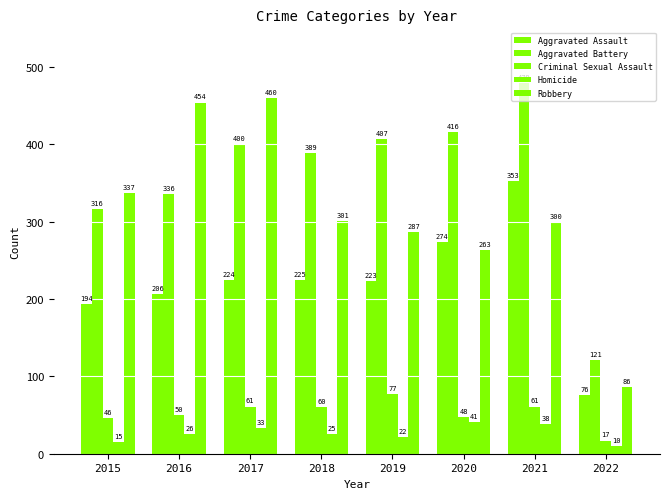

At how many categories does at least one series exceed 368?

6